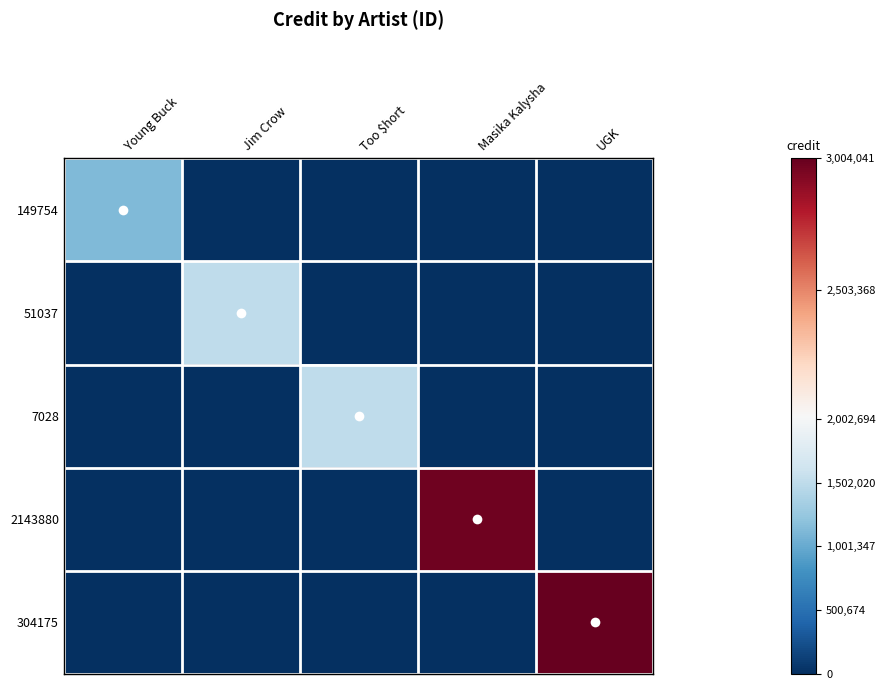

Reading left to right, extract all data points from this chart.

149754: Young Buck=1125990	Jim Crow=0	Too $hort=0	Masika Kalysha=0	UGK=0
51037: Young Buck=0	Jim Crow=1507763	Too $hort=0	Masika Kalysha=0	UGK=0
7028: Young Buck=0	Jim Crow=0	Too $hort=1507763	Masika Kalysha=0	UGK=0
2143880: Young Buck=0	Jim Crow=0	Too $hort=0	Masika Kalysha=2973476	UGK=0
304175: Young Buck=0	Jim Crow=0	Too $hort=0	Masika Kalysha=0	UGK=3004041